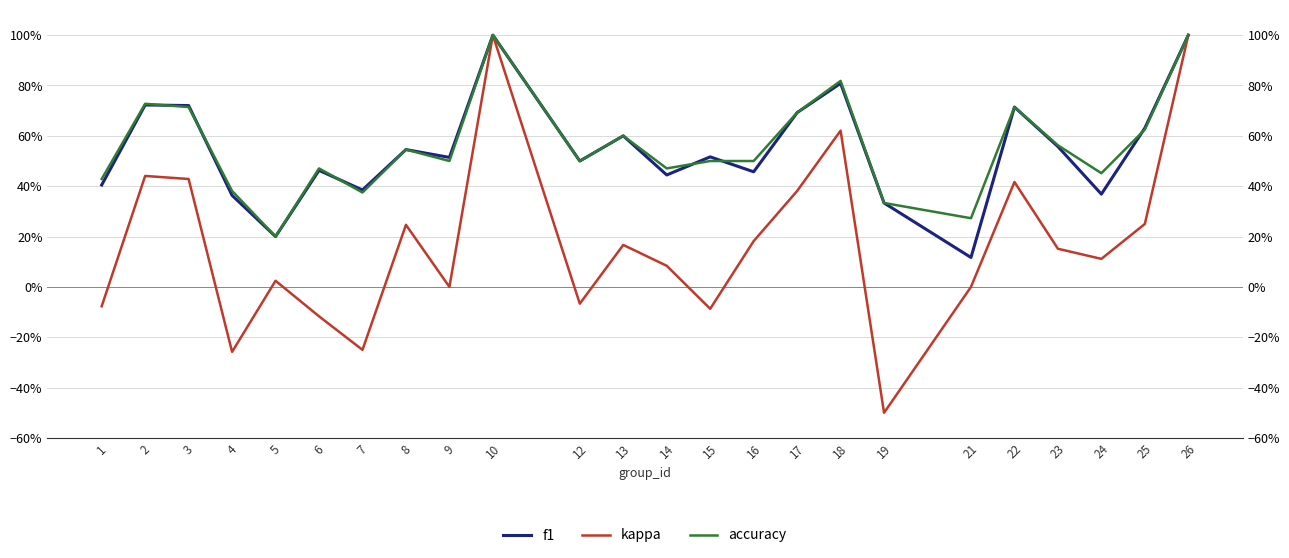

What is the total value across all series at 6?

0.8